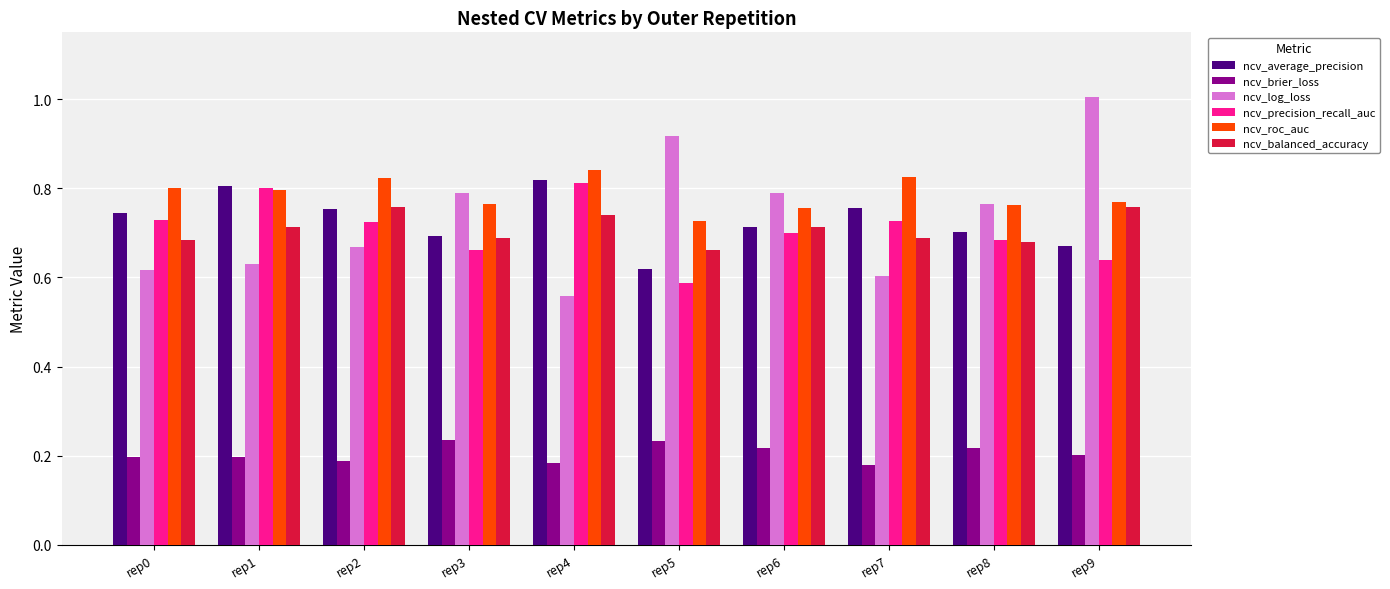

Which label corresponds to the largest value in the chart?

rep9